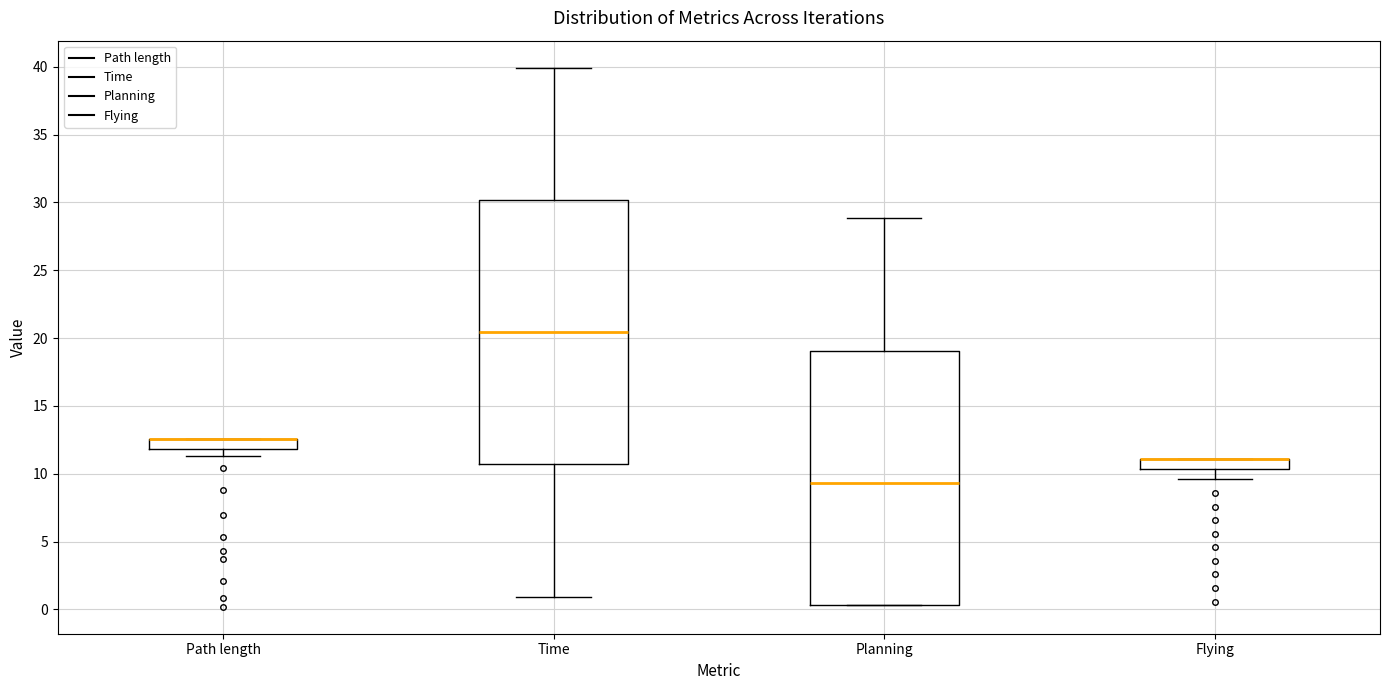

Where is the upper edge of the box for Flying on the y-axis? The values are not printed on the chart, so give them approximately, as read against the axis.

11.0